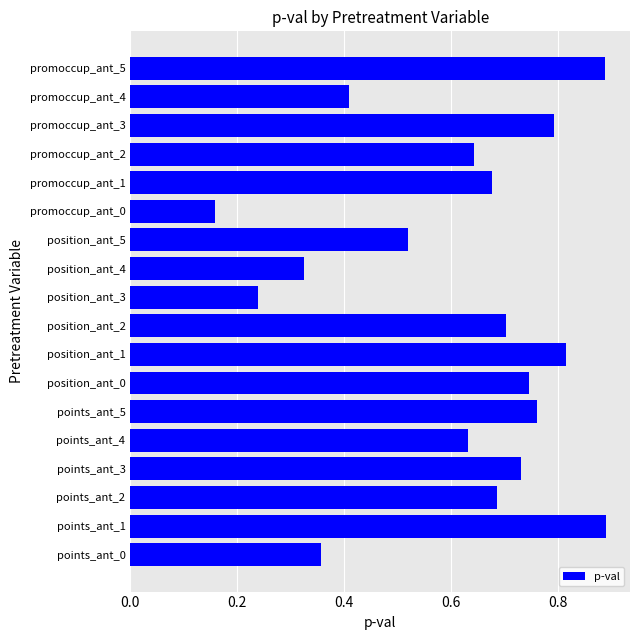

What is the sum of all values?

11.0